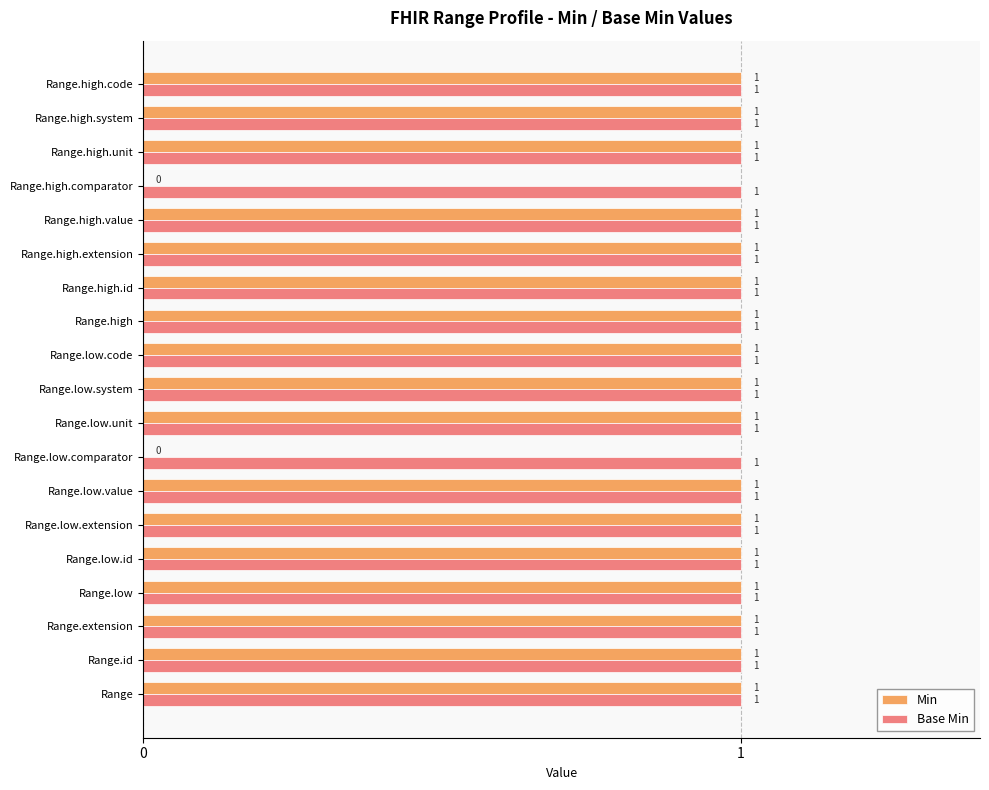

What are all the series names shown in the legend?

Min, Base Min